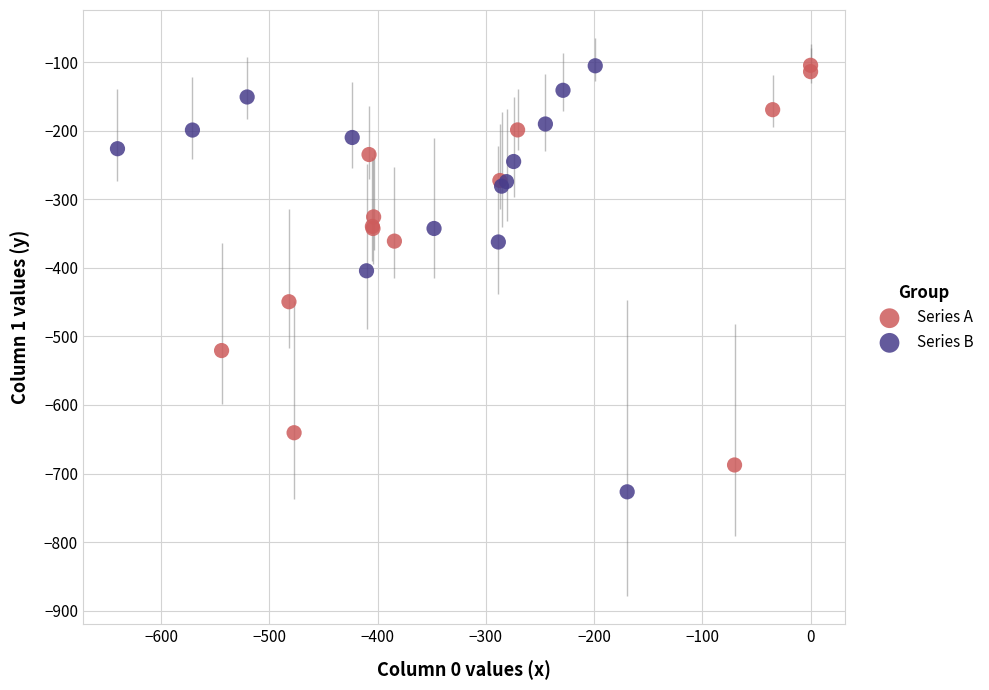

Which series contains the lowest Y value?

Series B